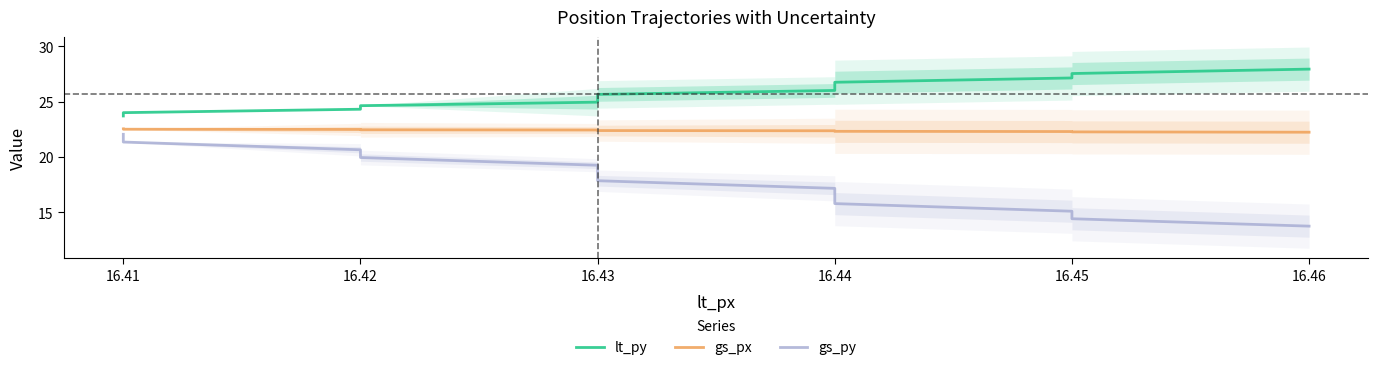

True or false: gs_py has more than 0 points higher than both neighbors.

False